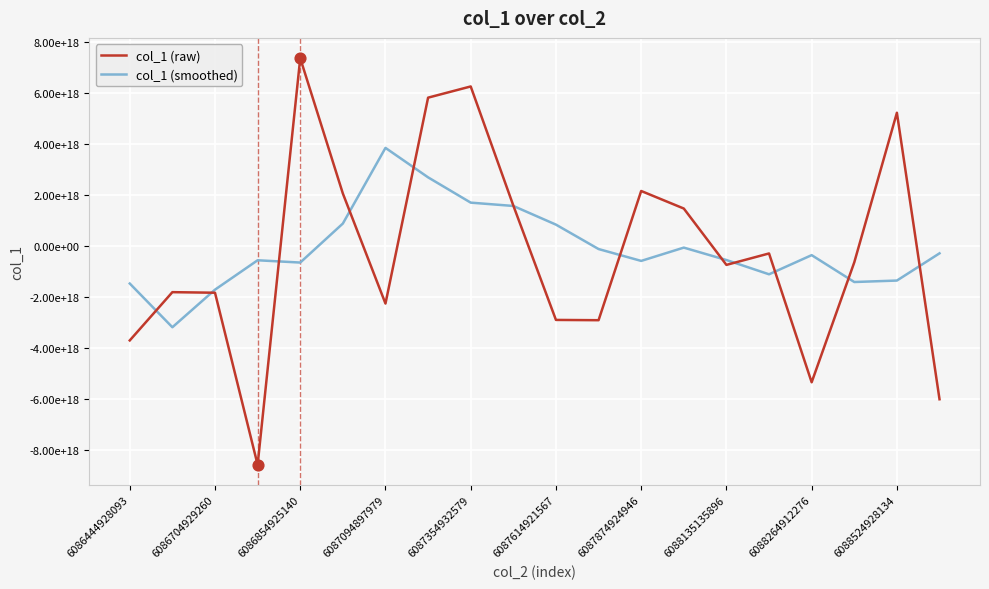

Which series has the largest total across all categories?

col_1 (smoothed)